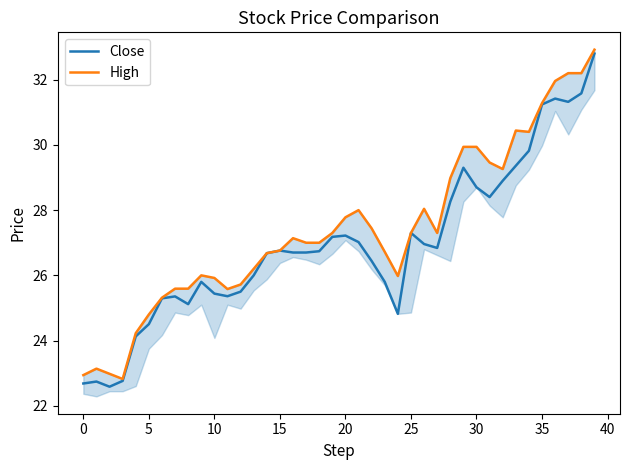

What is the label of the 13th point from the left?

12